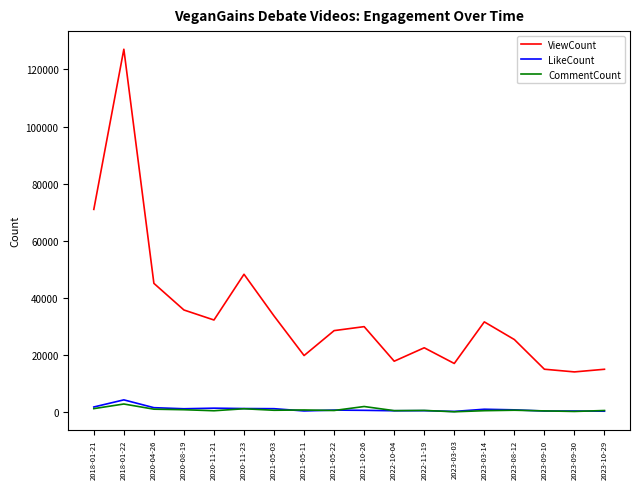

What is the approximate value of LikeCount at 2020-04-26?

1550